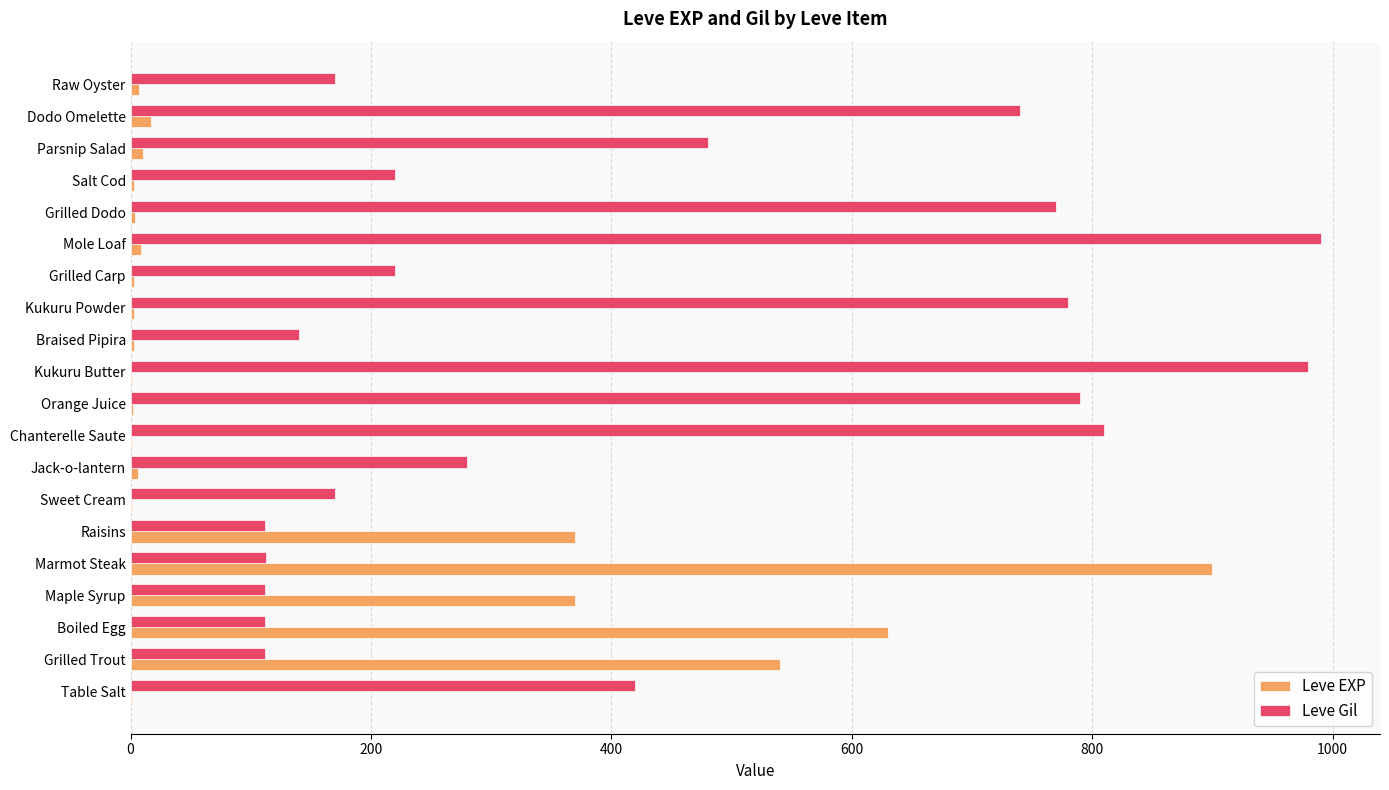

What is the maximum value for Leve Gil?

990